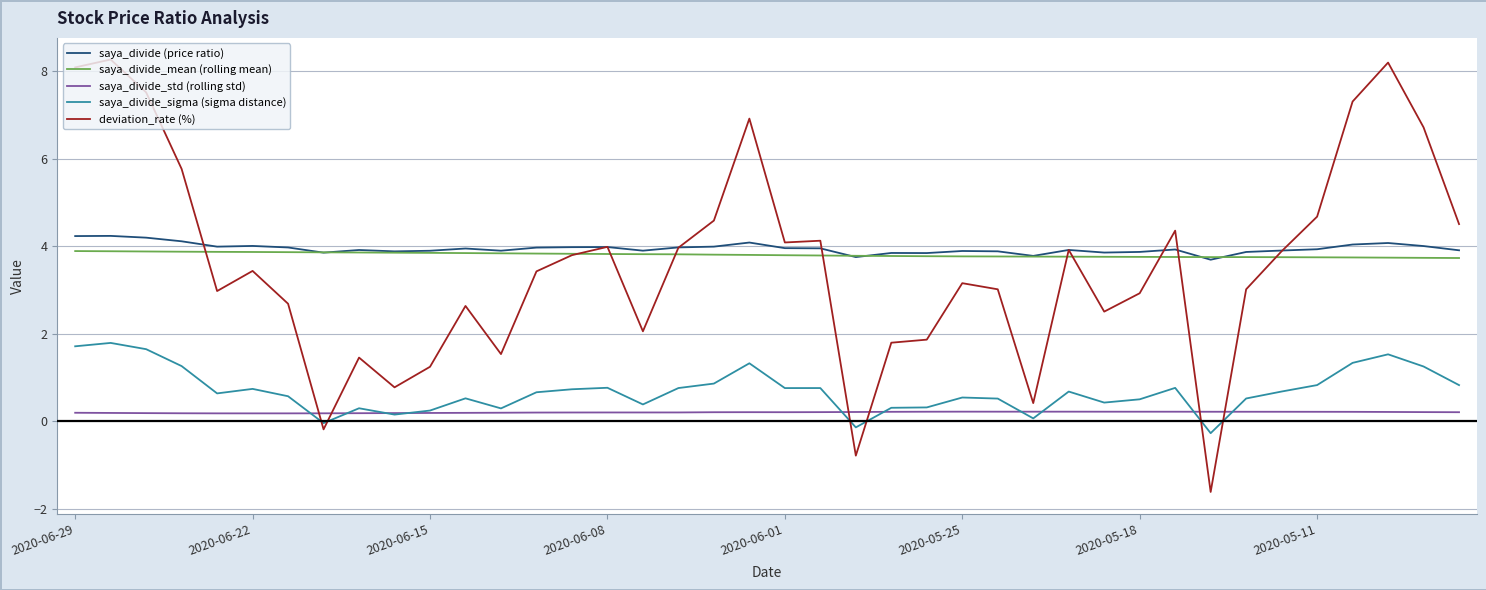

True or false: saya_divide_sigma (sigma distance) and saya_divide_mean (rolling mean) cross at least once.

False